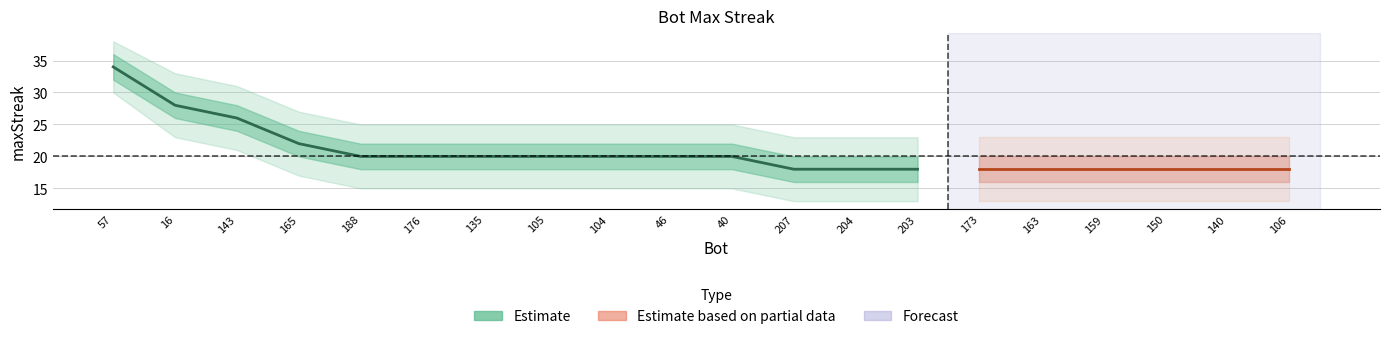

Reading right to left, extract all data points from this chart.

maxStreak: 106=18	140=18	150=18	159=18	163=18	173=18	203=18	204=18	207=18	40=20	46=20	104=20	105=20	135=20	176=20	188=20	165=22	143=26	16=28	57=34
upper1: 106=20	140=20	150=20	159=20	163=20	173=20	203=20	204=20	207=20	40=22	46=22	104=22	105=22	135=22	176=22	188=22	165=24	143=28	16=30	57=36
lower1: 106=16	140=16	150=16	159=16	163=16	173=16	203=16	204=16	207=16	40=18	46=18	104=18	105=18	135=18	176=18	188=18	165=20	143=24	16=26	57=32
upper2: 106=23	140=23	150=23	159=23	163=23	173=23	203=23	204=23	207=23	40=25	46=25	104=25	105=25	135=25	176=25	188=25	165=27	143=31	16=33	57=38
lower2: 106=13	140=13	150=13	159=13	163=13	173=13	203=13	204=13	207=13	40=15	46=15	104=15	105=15	135=15	176=15	188=15	165=17	143=21	16=23	57=30